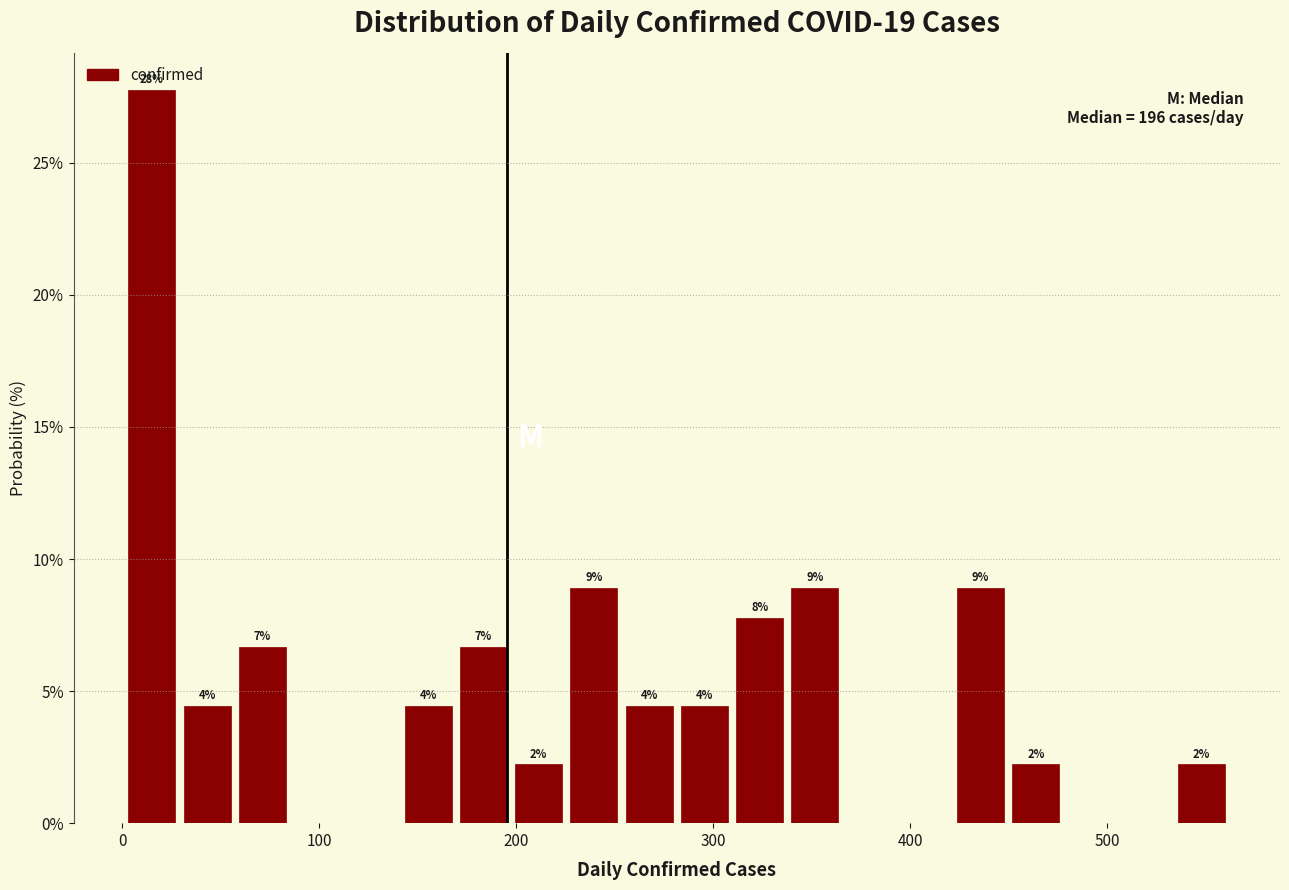

Around what value on the x-axis is the tallest bar? Give the approximate position of its centre, as read against the axis.

20